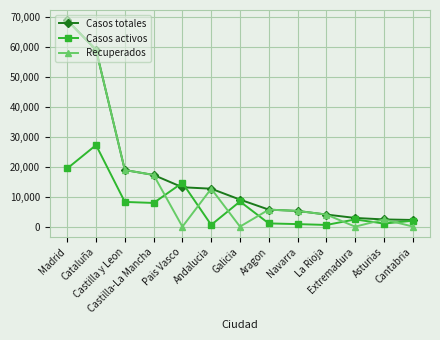

Rank the series by their average value, from highest to lowest.

Casos totales, Recuperados, Casos activos